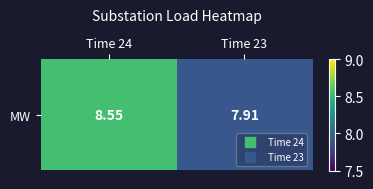

Is it true that the value at Time 24 is 8.5?

True